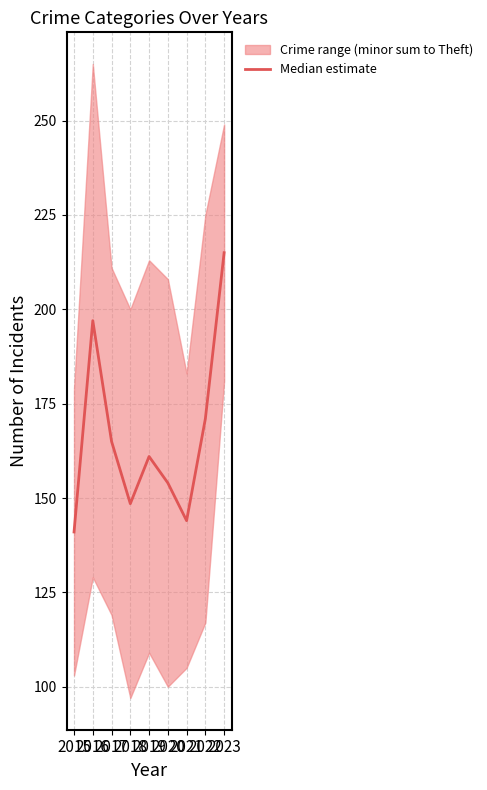

How many categories are shown in the chart?

9